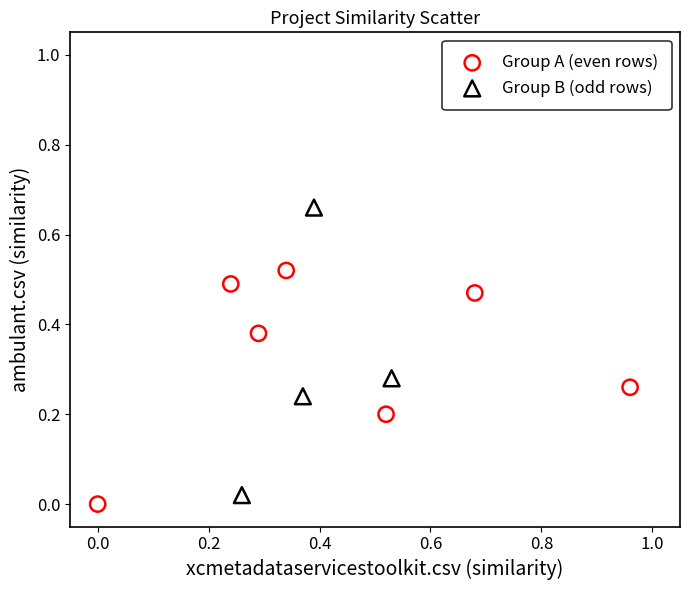

Which series has the largest Y range (max minus min)?

Group B (odd rows)